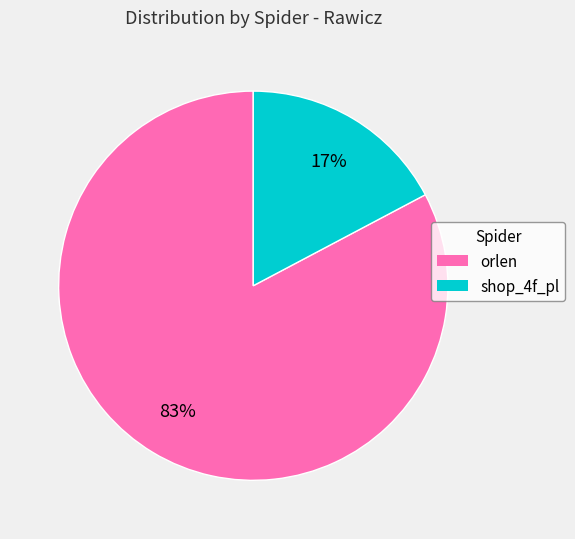

Which has a higher value, orlen or shop_4f_pl?

orlen